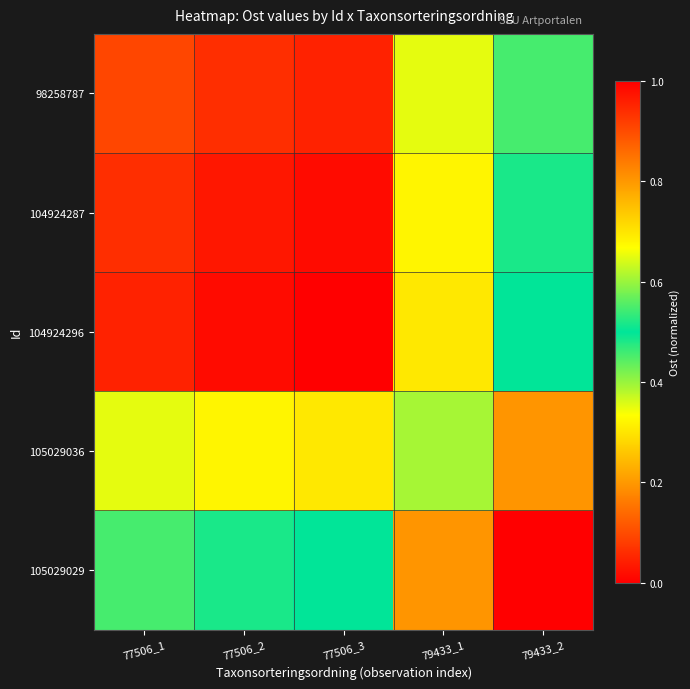

Reading right to left, what are all the values shown in this chart?

98258787: 79433_2=0.5	79433_1=0.6	77506_3=1.0	77506_2=0.9	77506_1=0.9
104924287: 79433_2=0.5	79433_1=0.7	77506_3=1.0	77506_2=1.0	77506_1=0.9
104924296: 79433_2=0.5	79433_1=0.7	77506_3=1.0	77506_2=1.0	77506_1=1.0
105029036: 79433_2=0.2	79433_1=0.4	77506_3=0.7	77506_2=0.7	77506_1=0.6
105029029: 79433_2=0.0	79433_1=0.2	77506_3=0.5	77506_2=0.5	77506_1=0.5